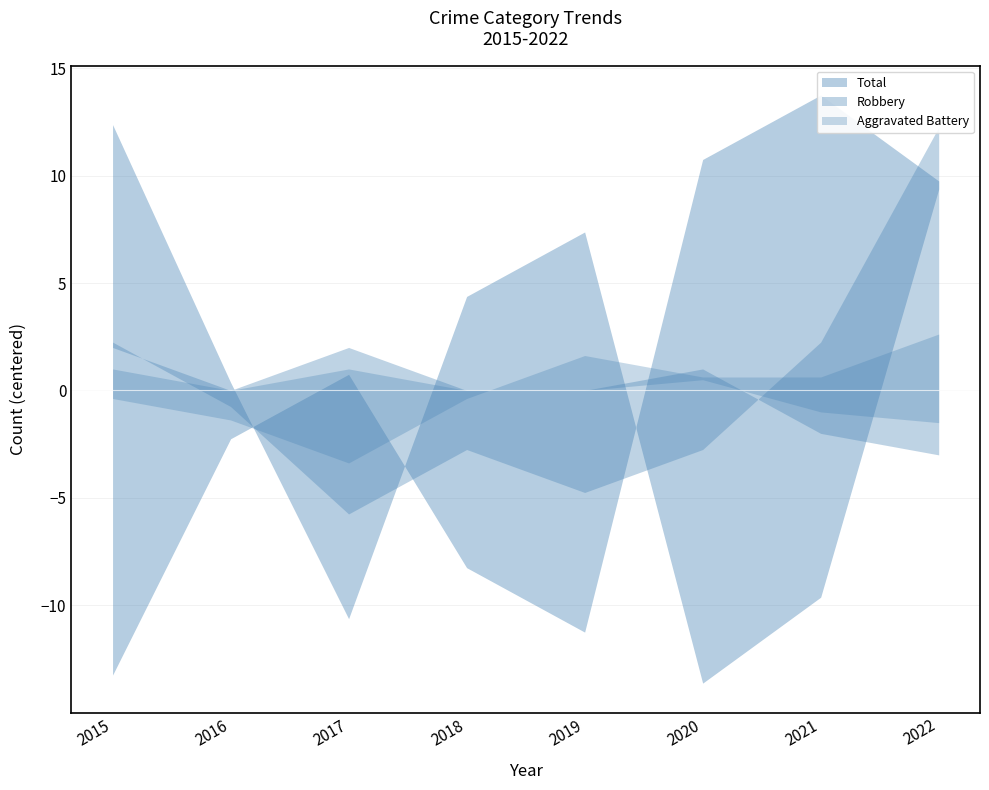

True or false: Total and Robbery cross at least once.

False